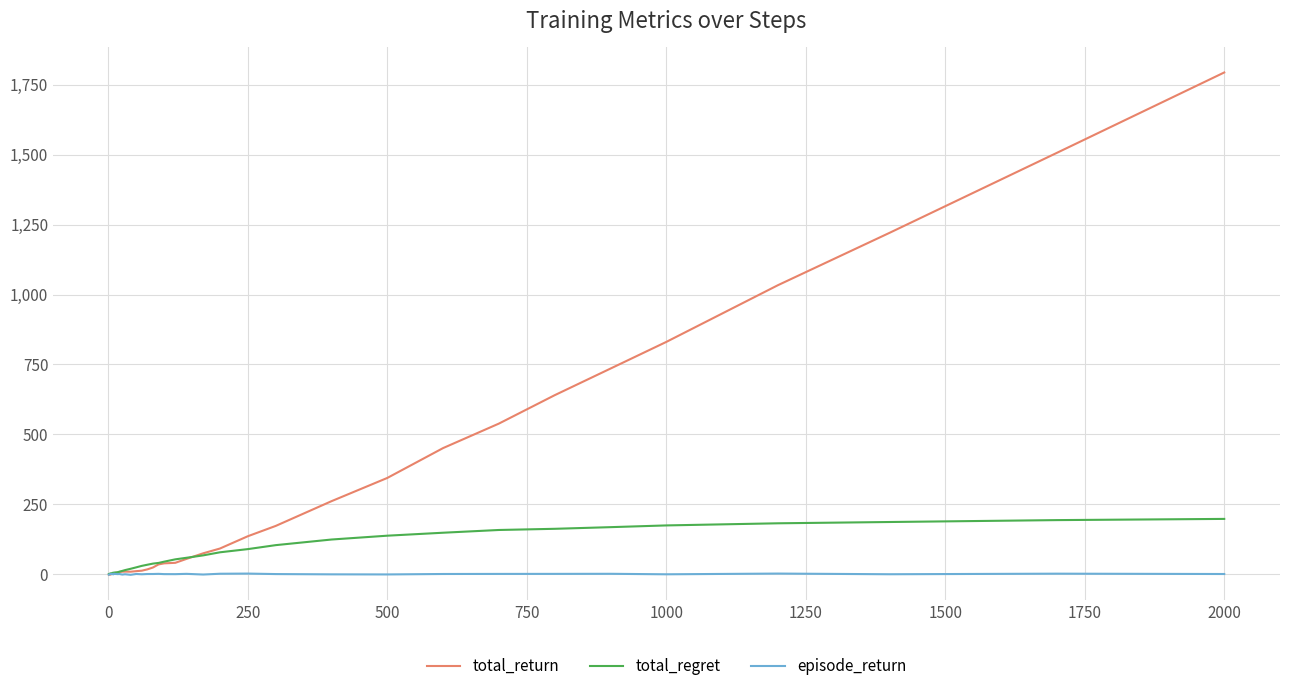

What is the greatest value displayed?

1793.8